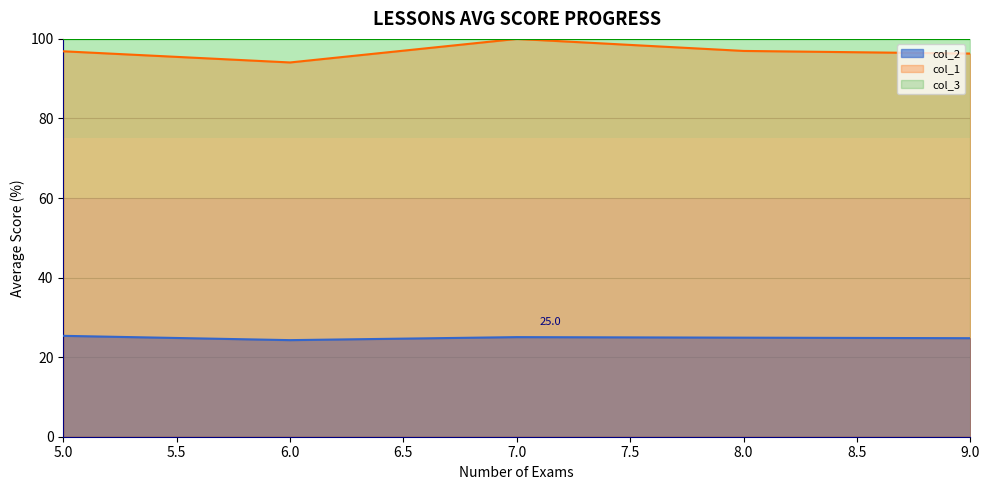

At which category does col_2 reach its first local valley?

6